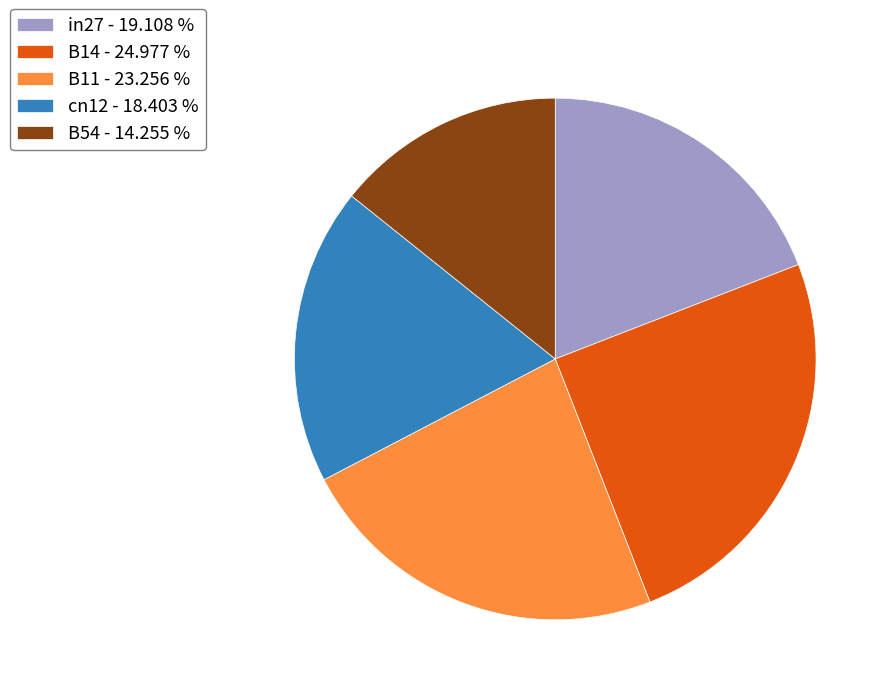

Does B11 - 23.256 % account for over 50% of the chart?

No